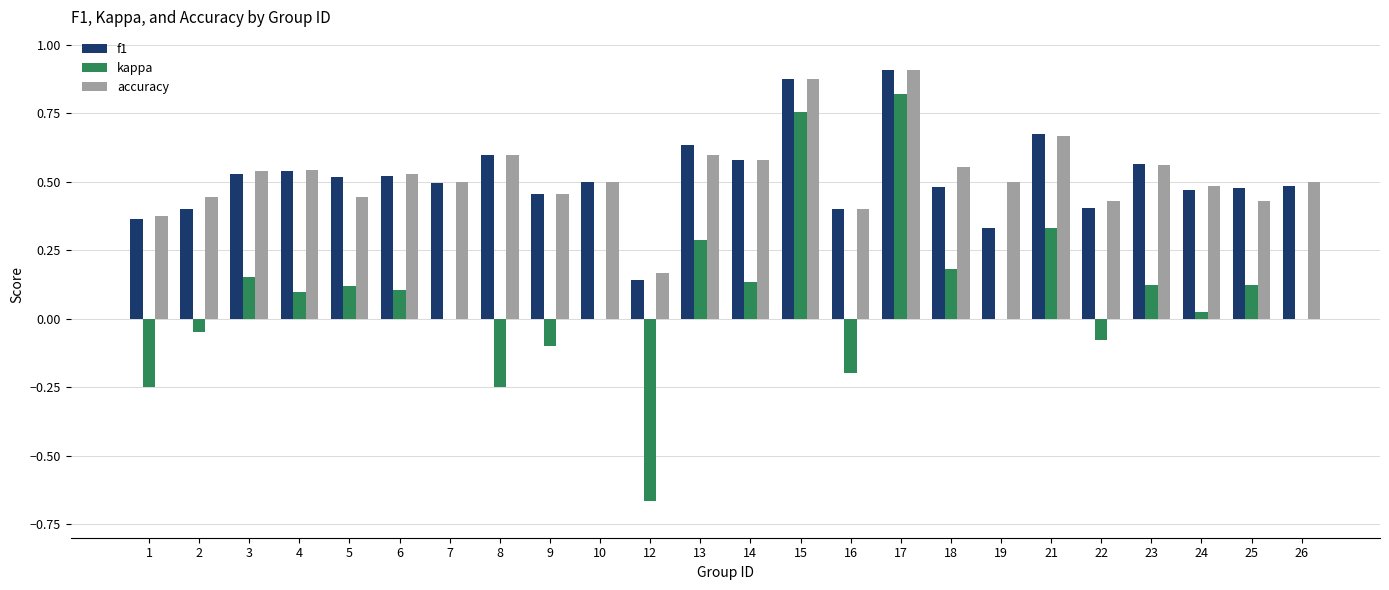

Is it true that f1 equals 0.4 at 1?

True